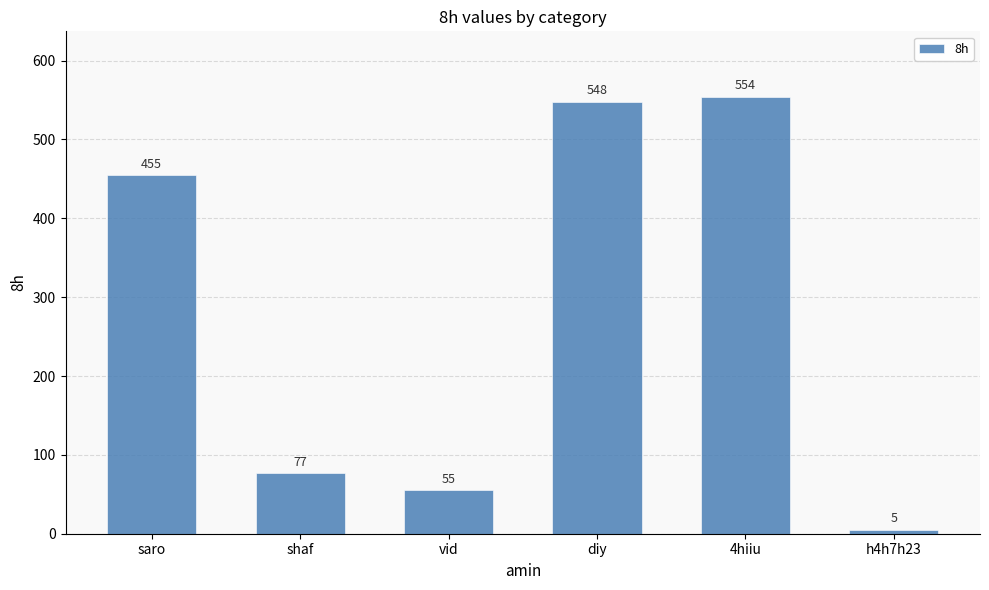

What is the change in value from shaf to vid?

-22